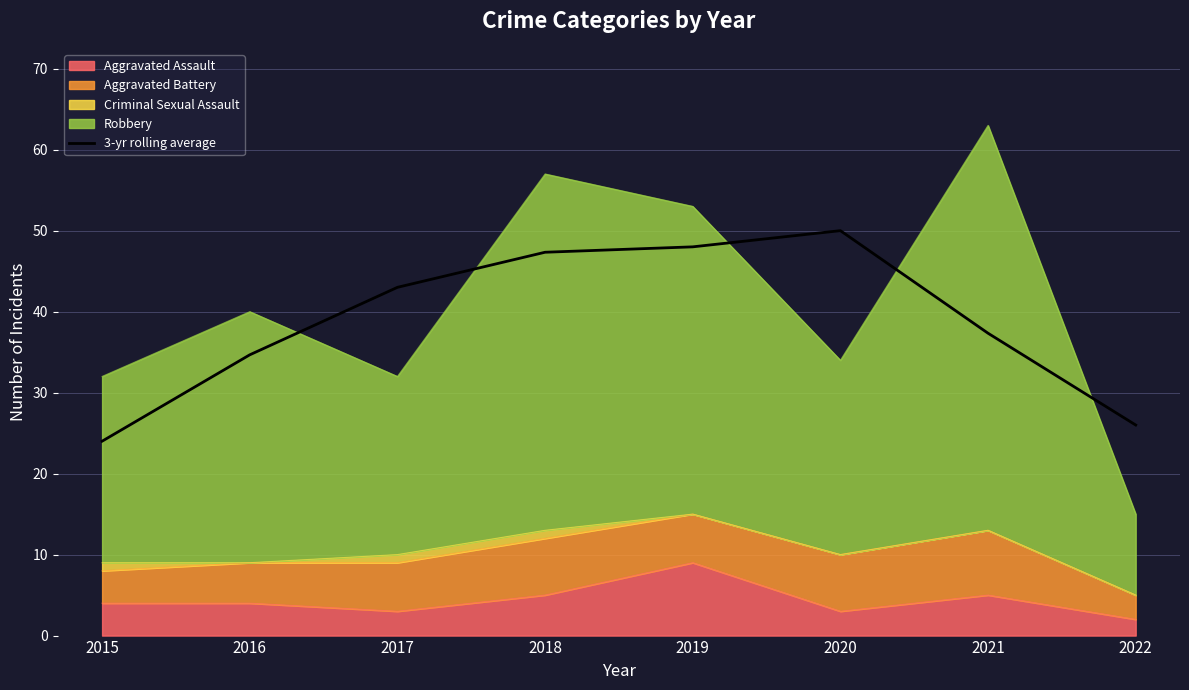

List the labels in order of value, smallest first.

2015, 2022, 2016, 2021, 2017, 2018, 2019, 2020